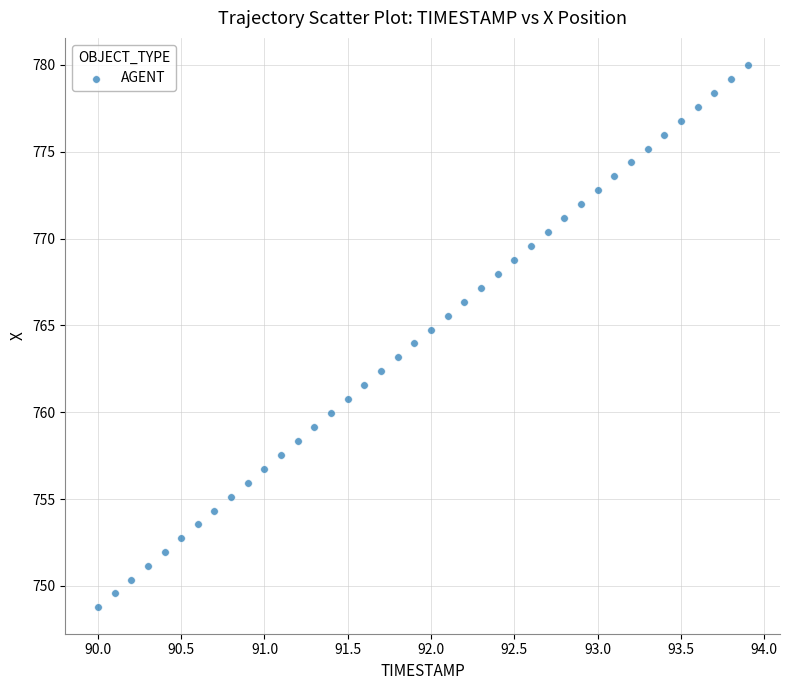

What is the range of Y values (max minus min)?

31.2